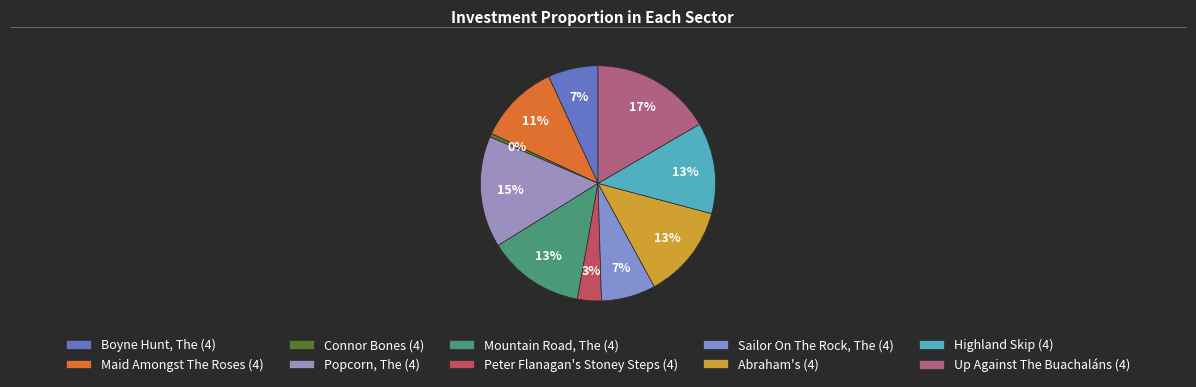

The Mountain Road, The (4) slice represents 19% of the pie. True or false?

False